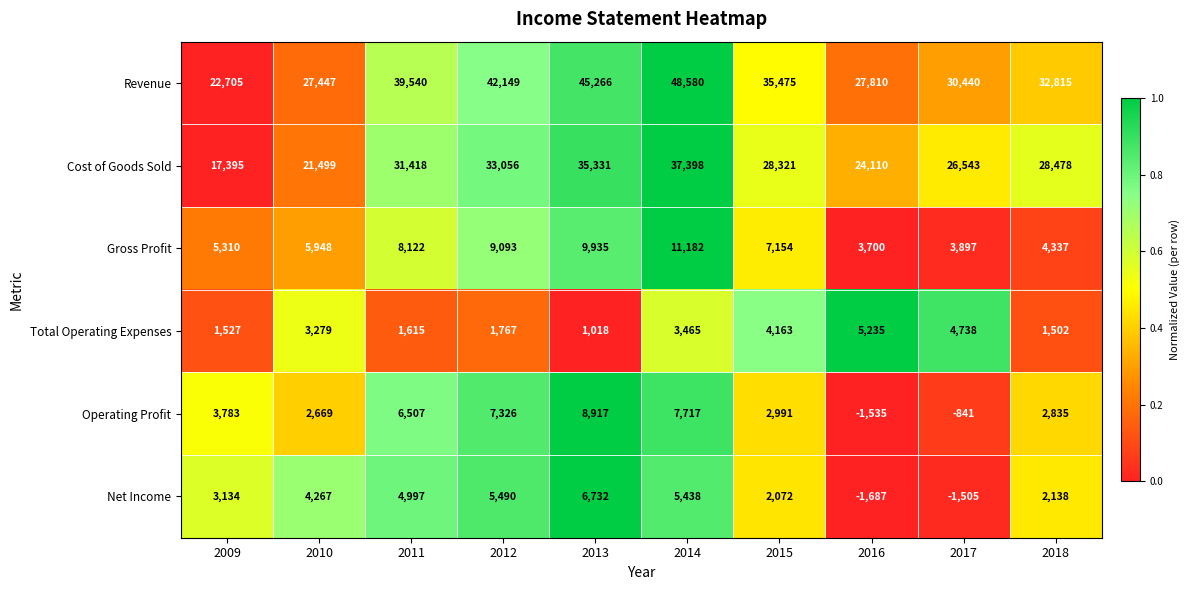

At 2016, list the series in order from smallest to largest.

Net Income, Operating Profit, Gross Profit, Total Operating Expenses, Cost of Goods Sold, Revenue